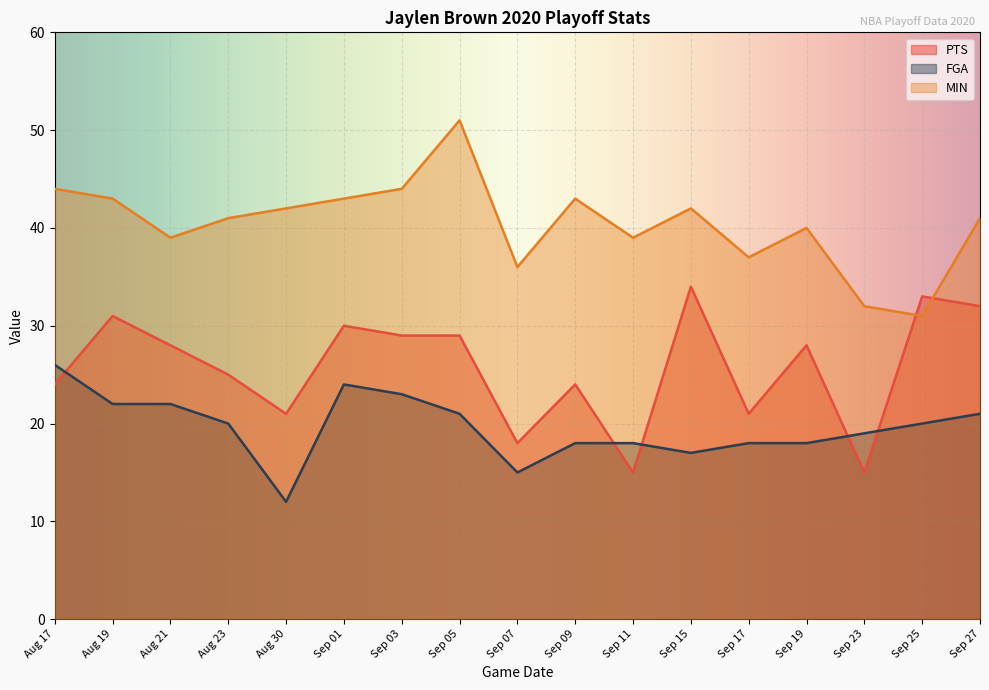

What is the difference between the MIN values at Sep 01 and Sep 25?

12